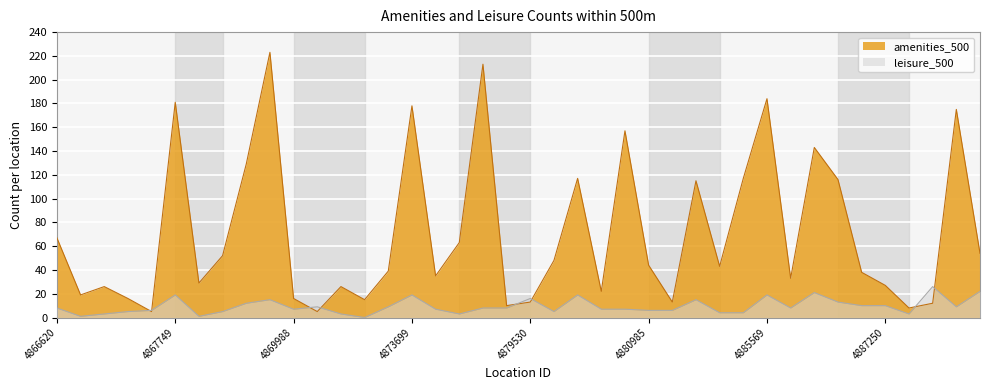

List the labels in order of leisure_500 value, smallest first.

4873207, 4866867, 4867876, 4866875, 4871966, 4874519, 4887473, 4884601, 4885240, 4867016, 4868048, 4879911, 4867504, 4880985, 4881017, 4869988, 4874334, 4880542, 4880811, 4866620, 4874735, 4877884, 4885595, 4870239, 4873690, 4887727, 4886678, 4887250, 4868150, 4885975, 4868571, 4881420, 4879530, 4867749, 4873699, 4880277, 4885569, 4885673, 4889948, 4887638